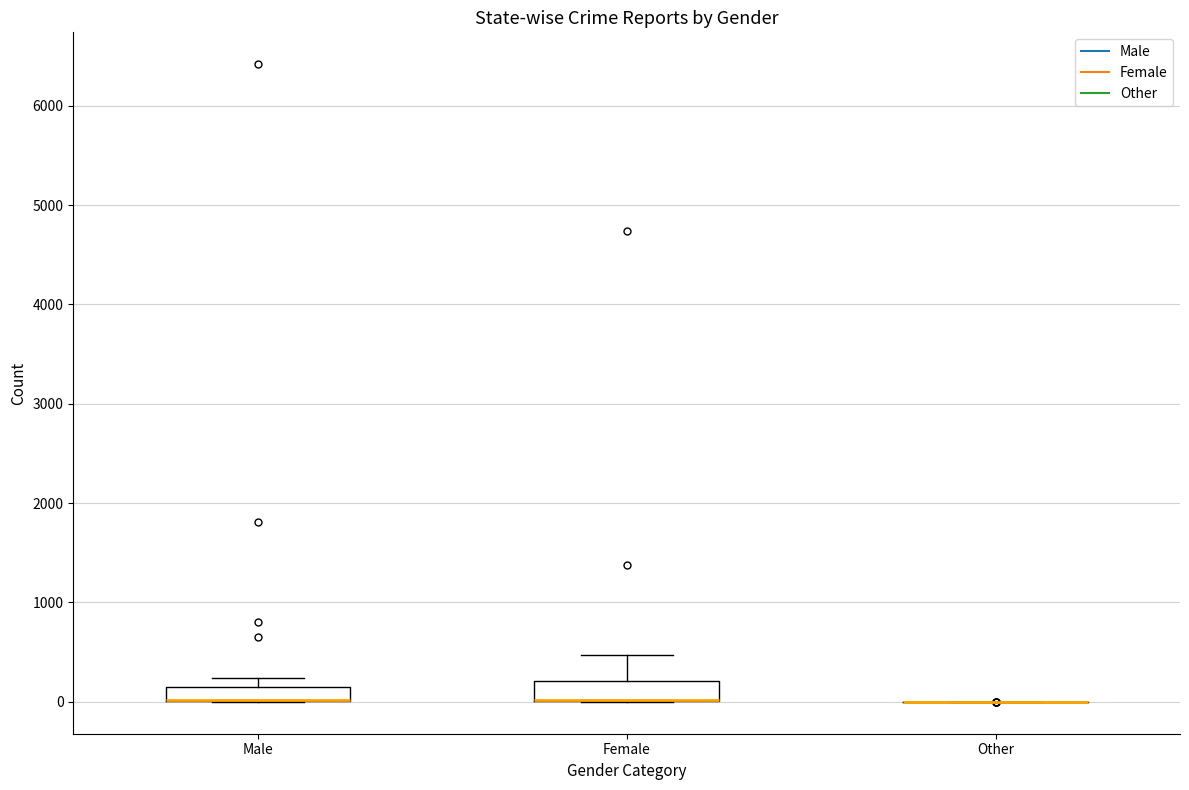

Where is the upper edge of the box for Male on the y-axis? The values are not printed on the chart, so give them approximately, as read against the axis.

200